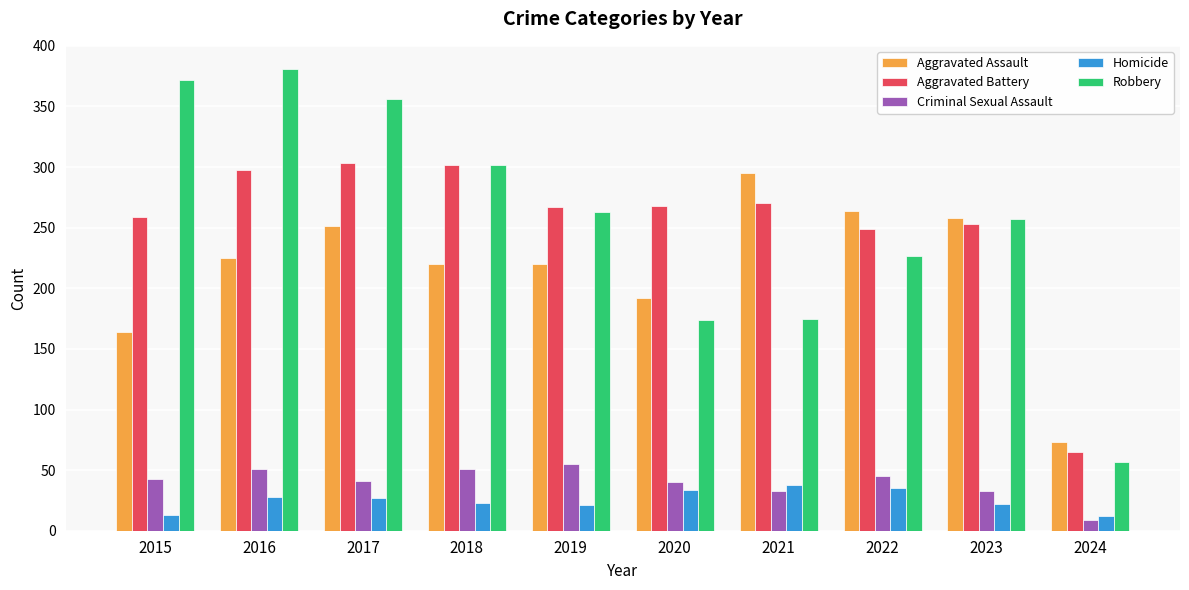

How many bars are there in each group?

5